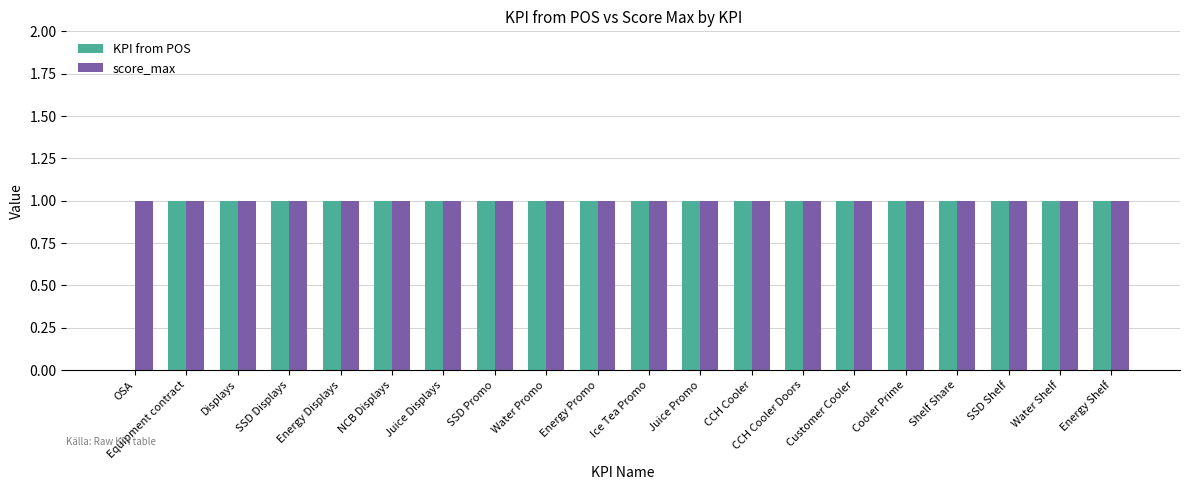

True or false: score_max has a value of 2 at Energy Shelf.

False